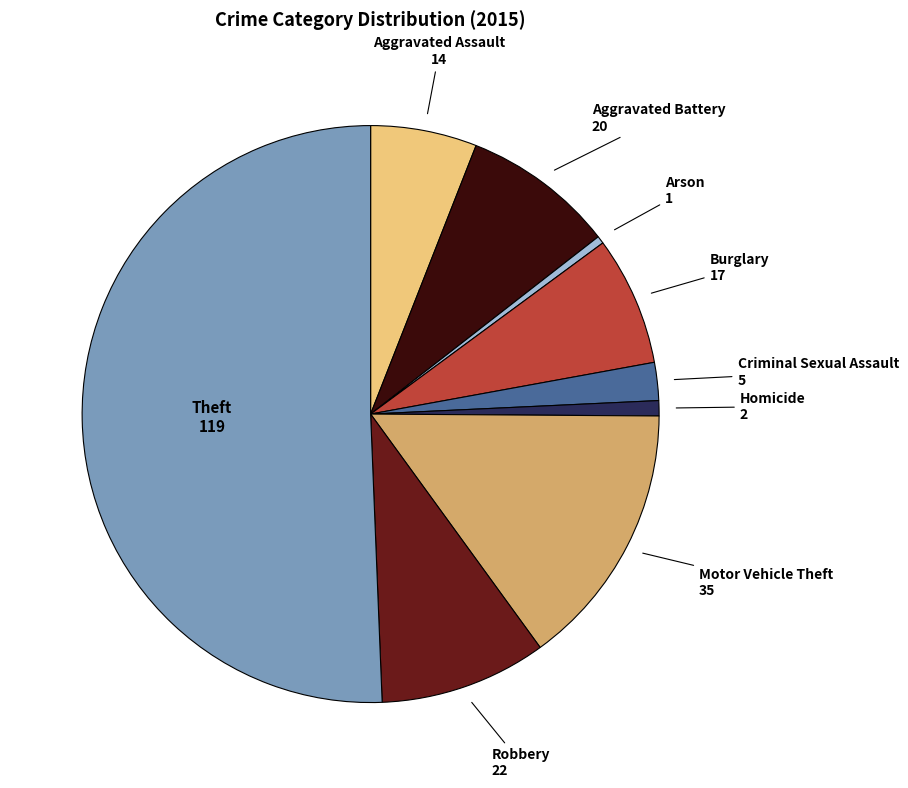

The Theft slice represents 63% of the pie. True or false?

False